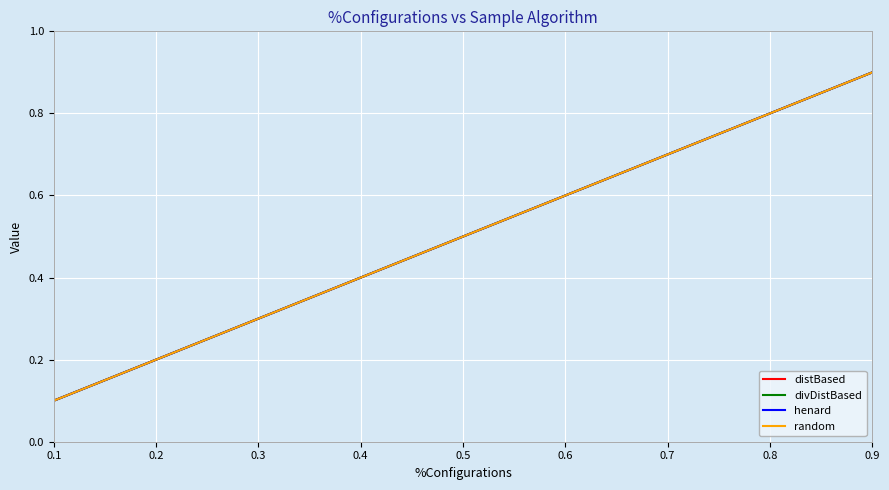

True or false: random and divDistBased intersect in this chart.

False